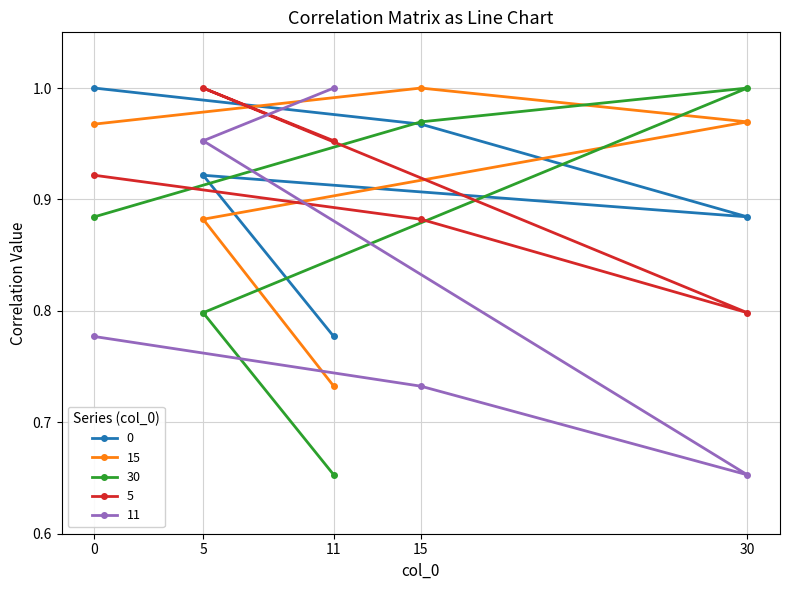

Is the value of 15 at 11 greater than the value of 5 at 30?

No